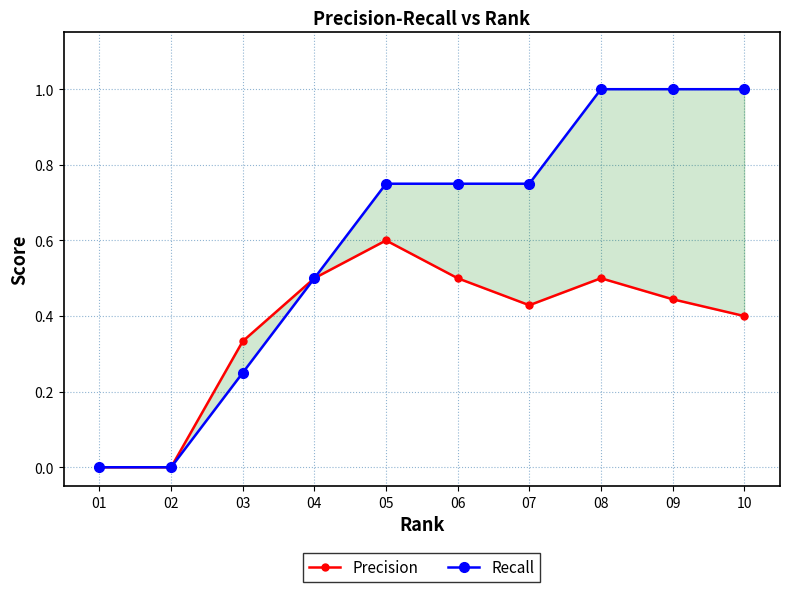

What is the average value of the Precision series?

0.4